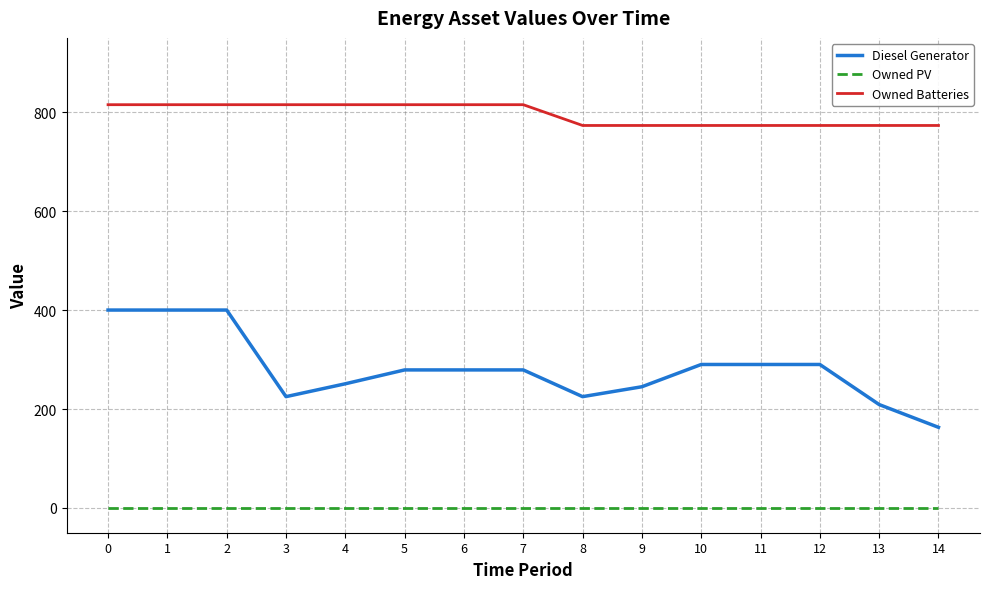

How many lines are shown in the chart?

3